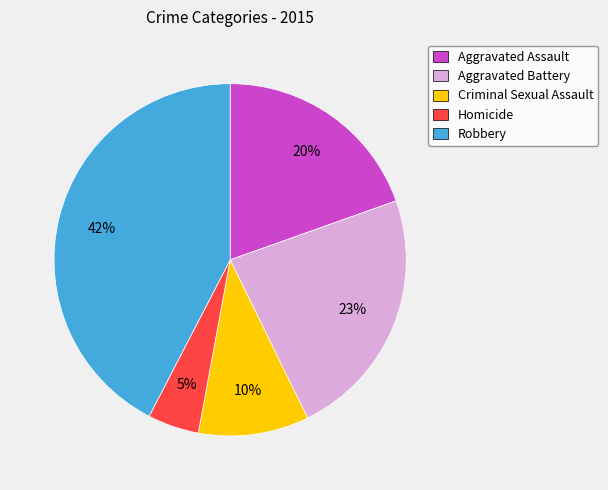

What is the ratio of the value at Aggravated Battery to the value at Criminal Sexual Assault?

2.3